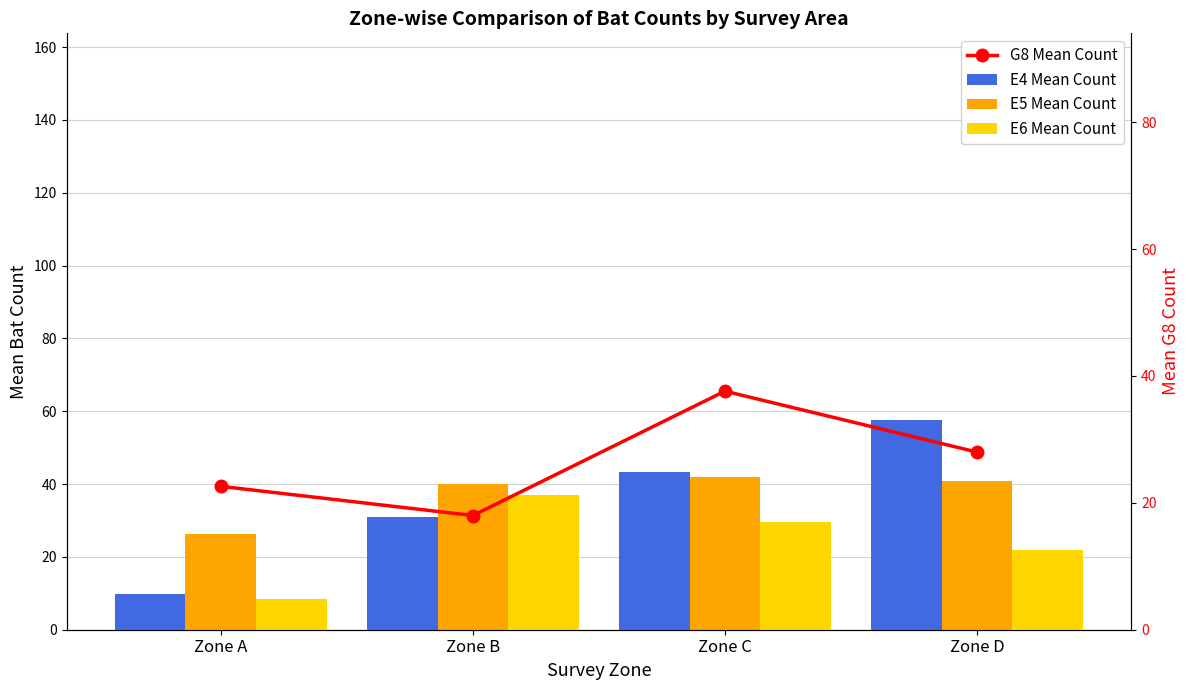

Which series changed the most between Zone B and Zone C?

G8 Mean Count